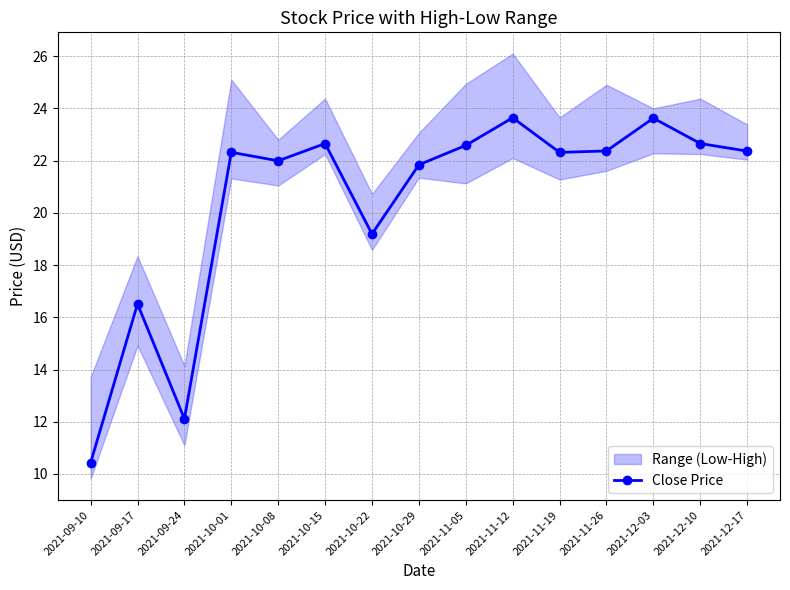

At which label is the value closest to 17?

2021-09-17